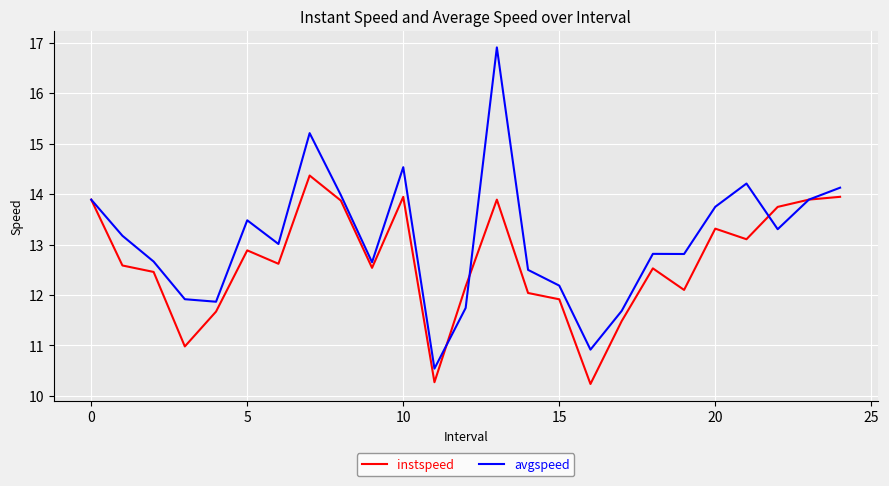

Which series has the largest total across all categories?

avgspeed